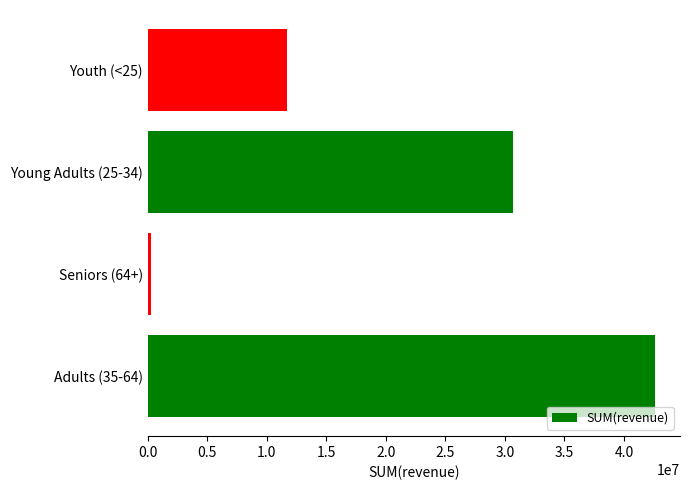

Which has a higher value, Youth (<25) or Young Adults (25-34)?

Young Adults (25-34)